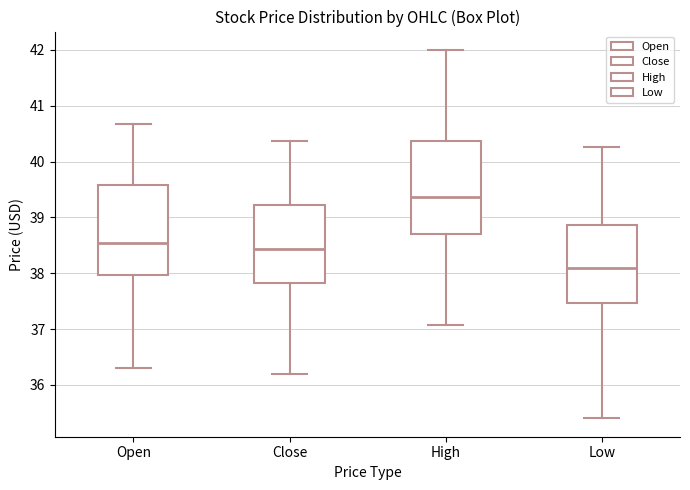

Where is the upper edge of the box for Open on the y-axis? The values are not printed on the chart, so give them approximately, as read against the axis.

39.6